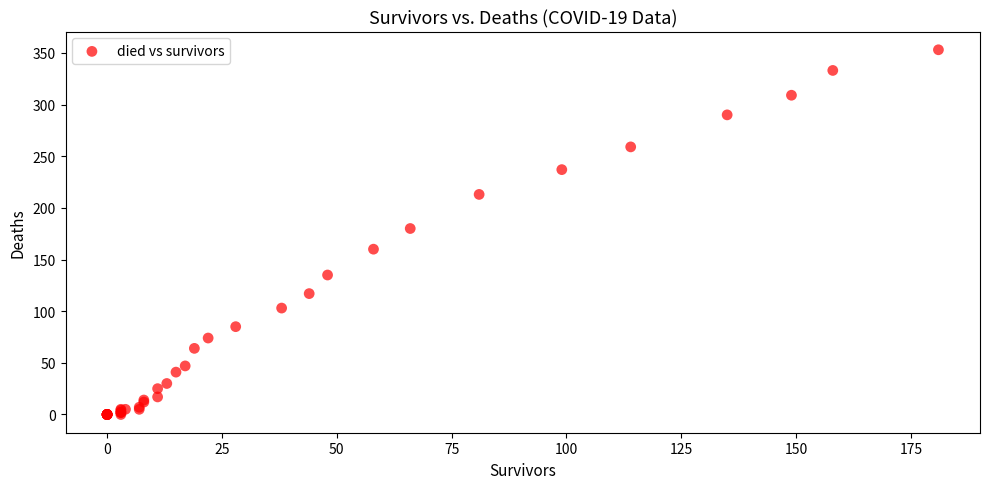

What Y value in the scatter plot is closest to 176?

180